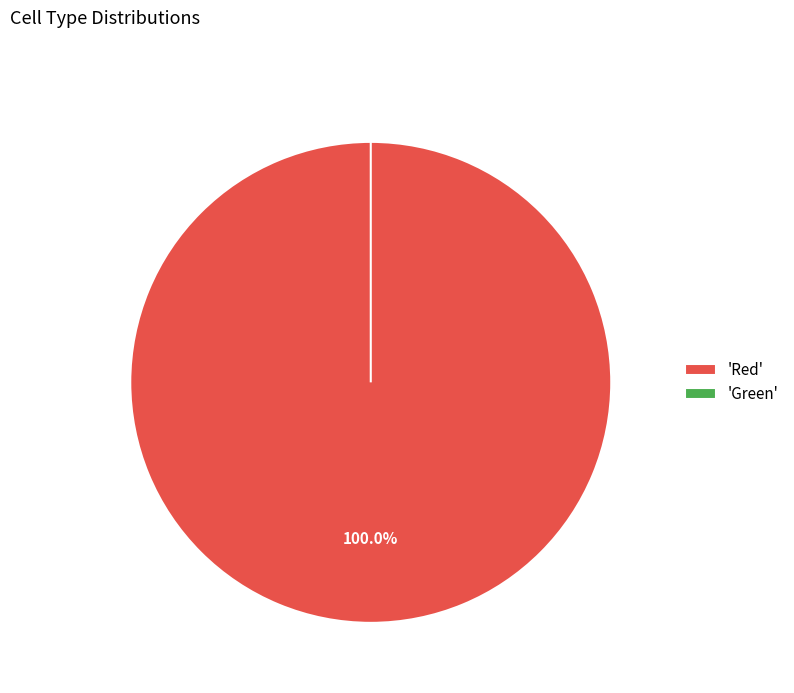

To the nearest percent, what is the difference between the largest and smallest slice percentages?

100%